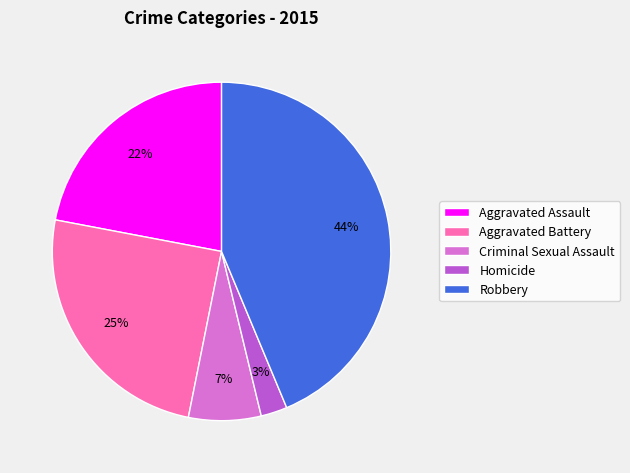

To the nearest percent, what portion does Criminal Sexual Assault represent?

7%